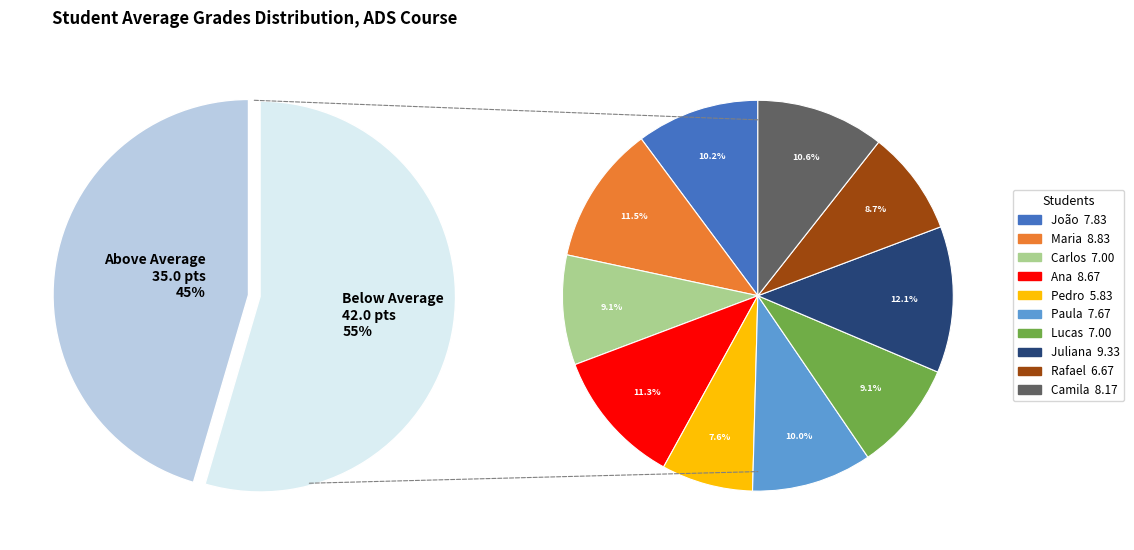

What is the largest slice in the pie chart?

Juliana